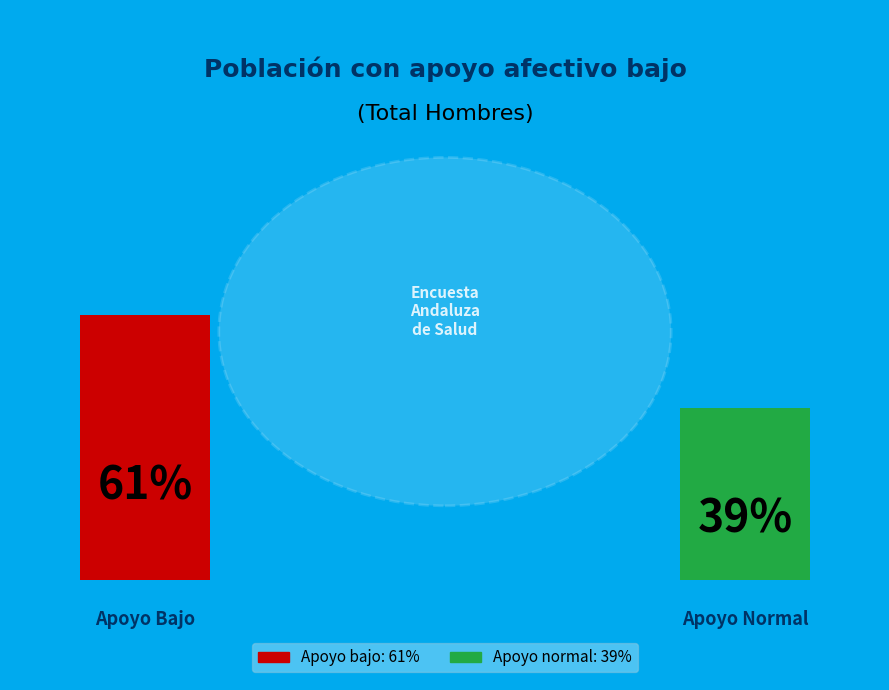

What is the change in value from Apoyo bajo to Apoyo normal?

-0.2